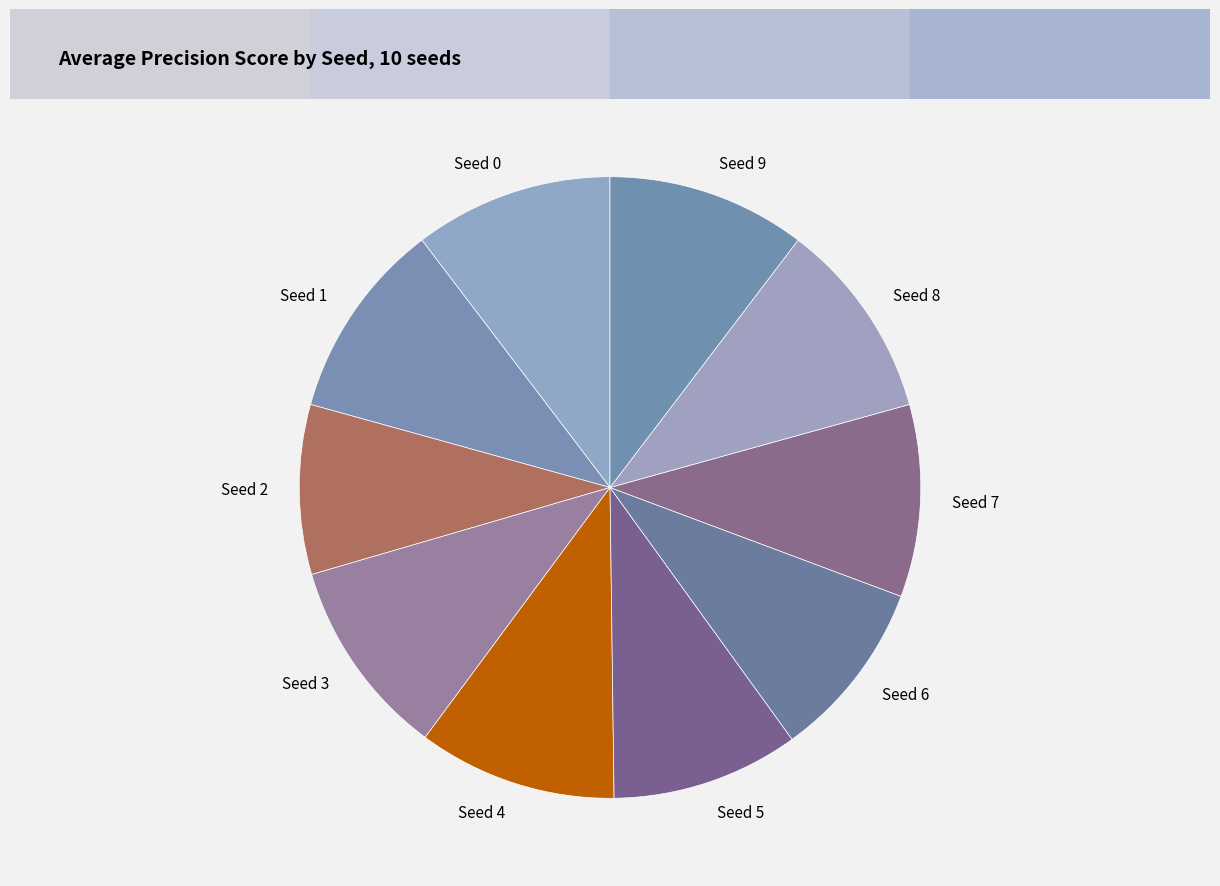

Which has a higher value, Seed 9 or Seed 5?

Seed 9